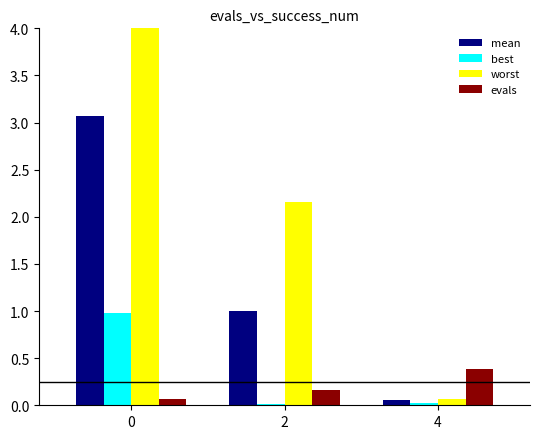

The mean series shows 0.3 at 2. True or false?

False